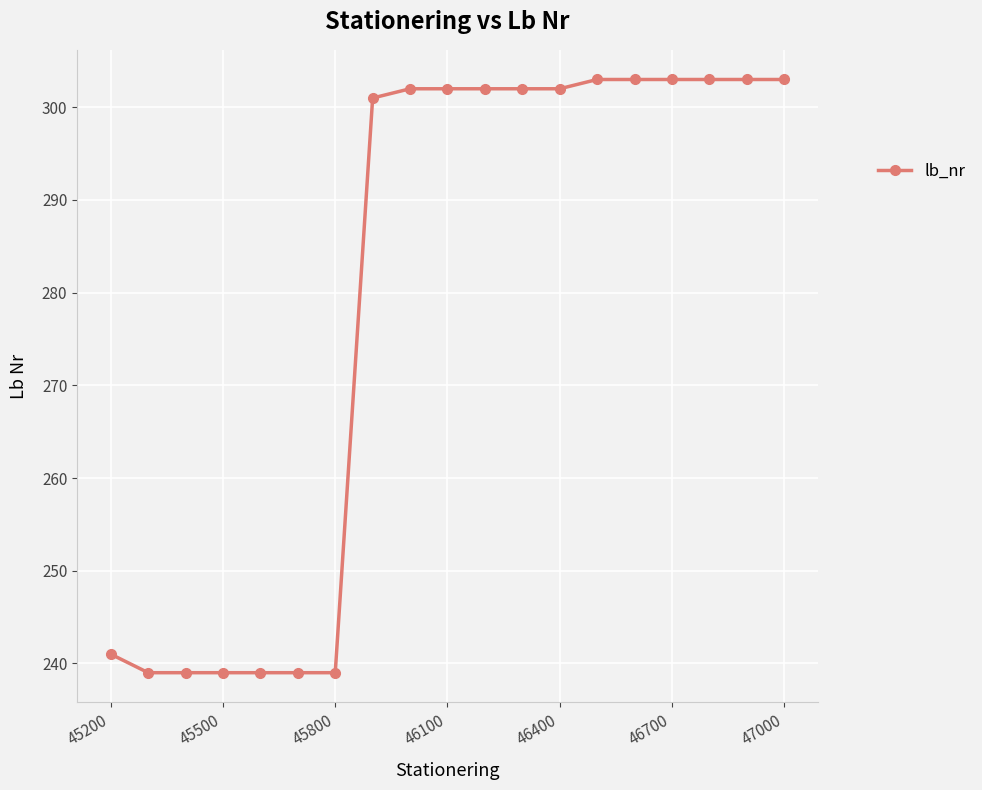

What is the difference between the maximum and minimum values?

64